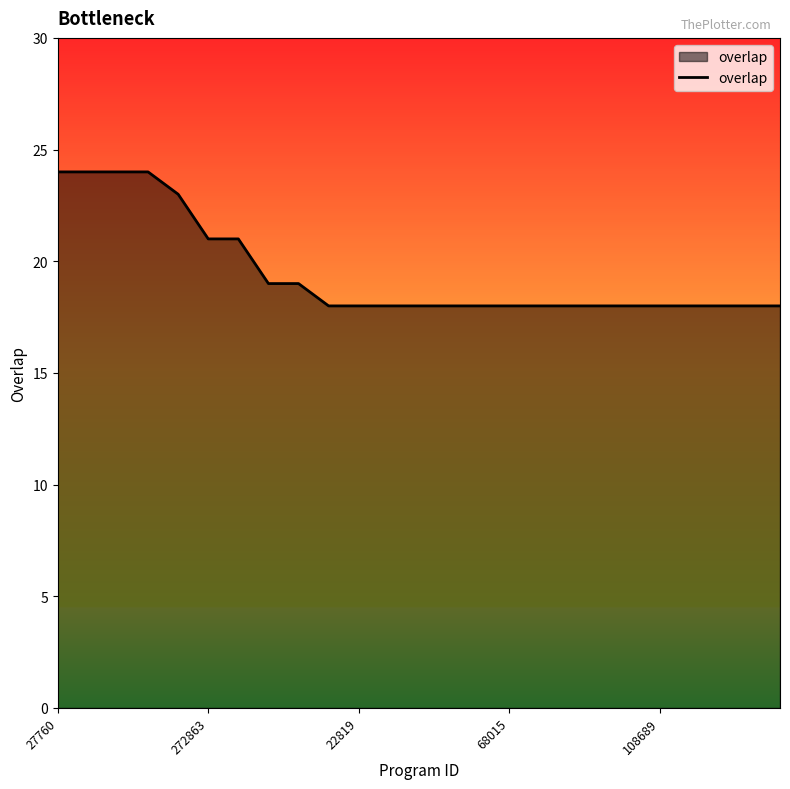

What is the maximum value shown in the chart?

24